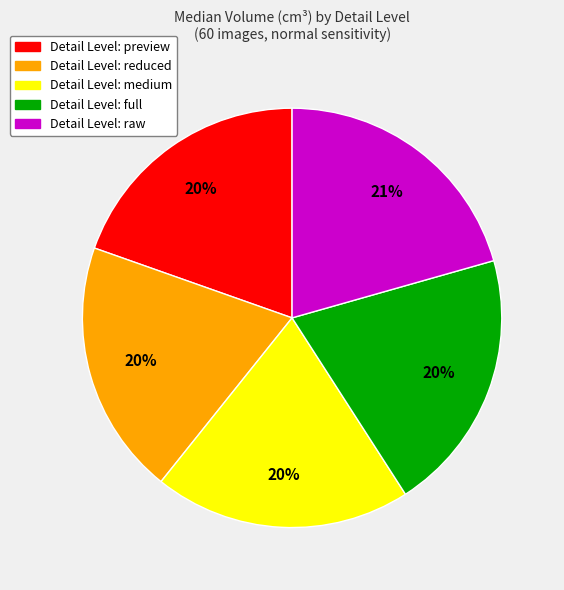

To the nearest percent, what is the difference between the largest and smallest slice percentages?

1%